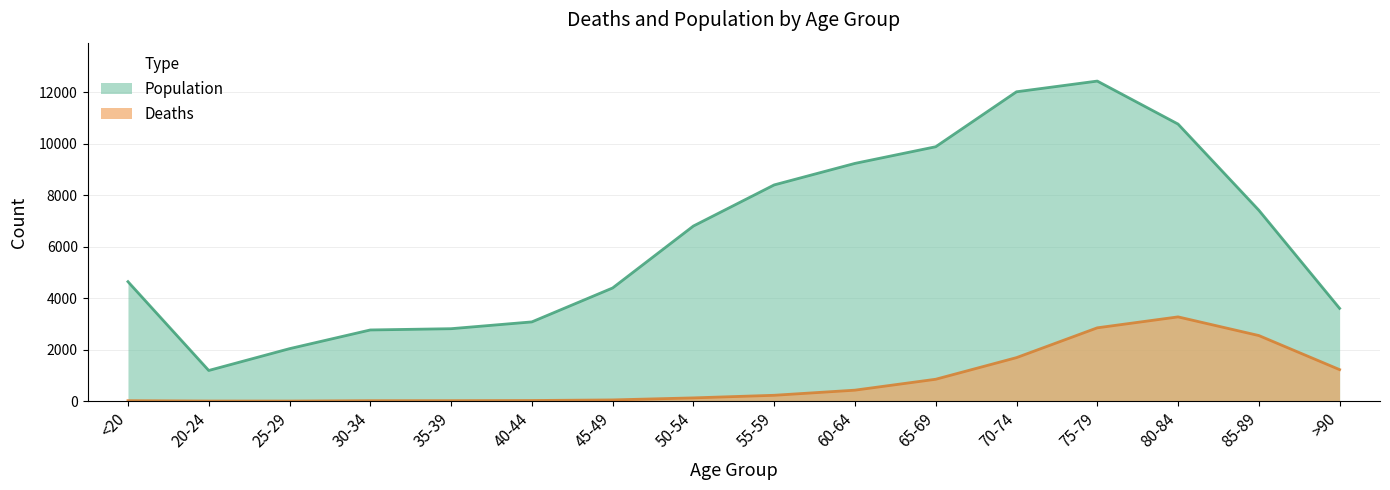

What is the label of the 6th point from the right?

65-69